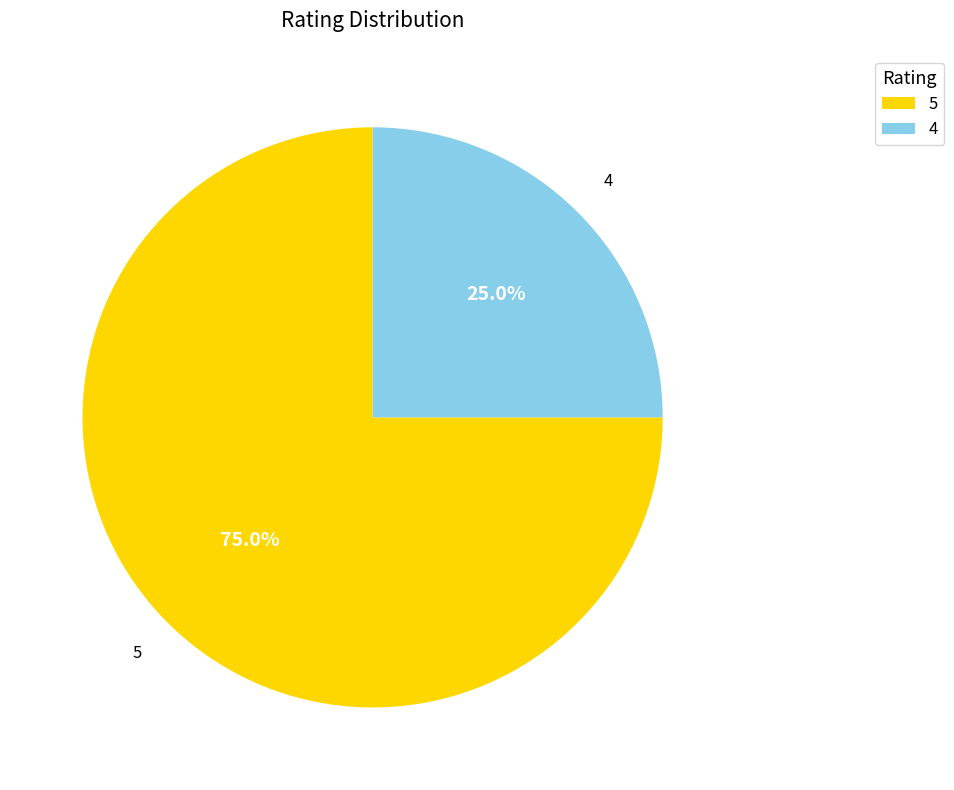

How much of the chart is everything except 4?

75.0%